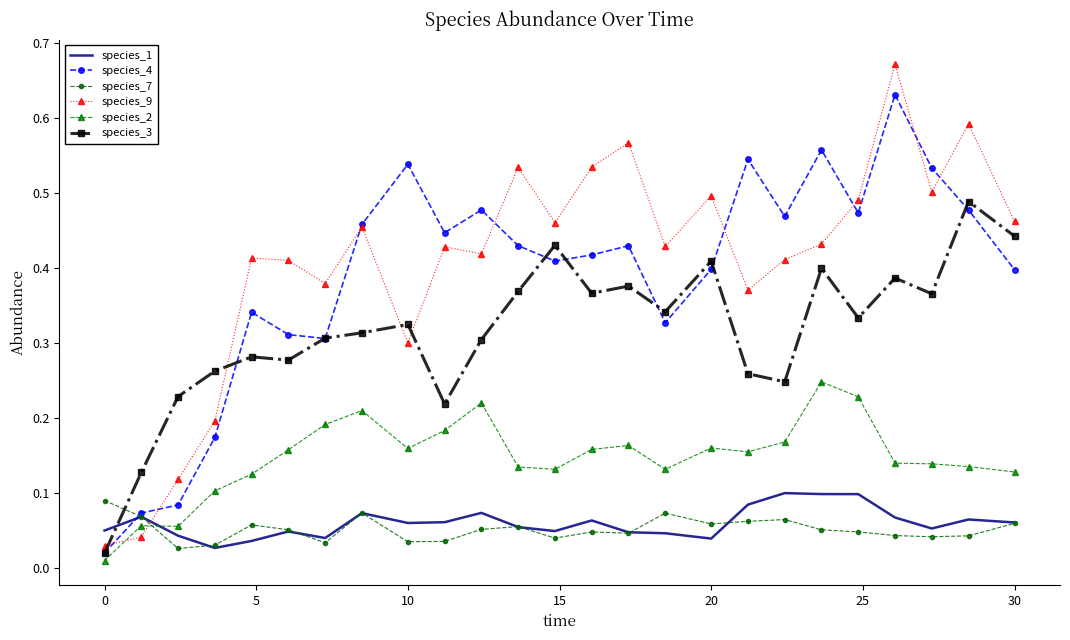

List the series in order of their peak value, lowest first.

species_7, species_1, species_2, species_3, species_4, species_9